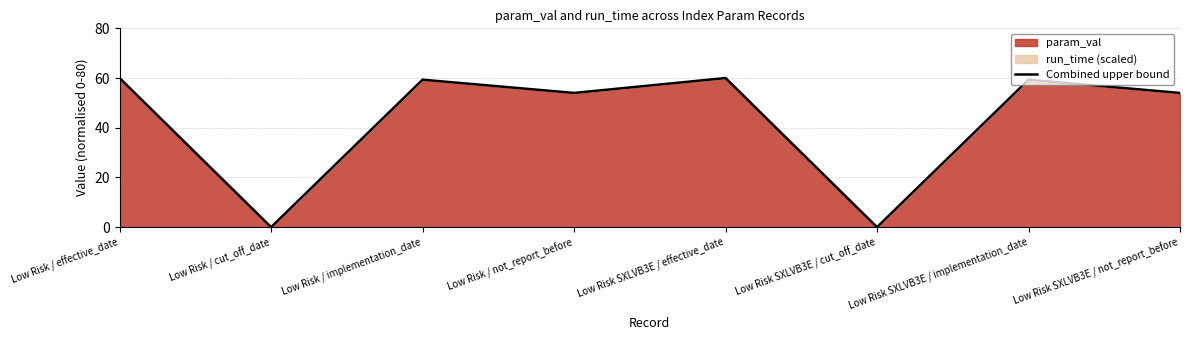

What is the difference between the maximum and minimum values?

60.0